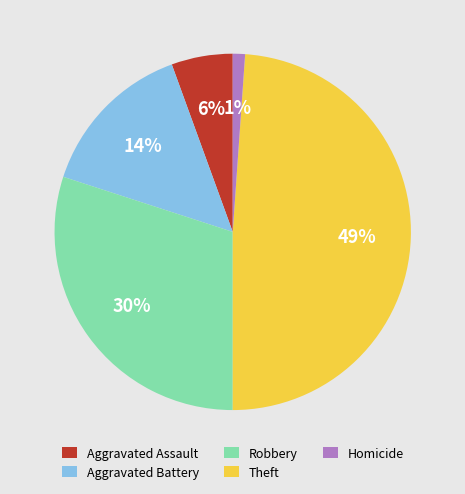

To the nearest percent, what is the average slice percentage?

20%